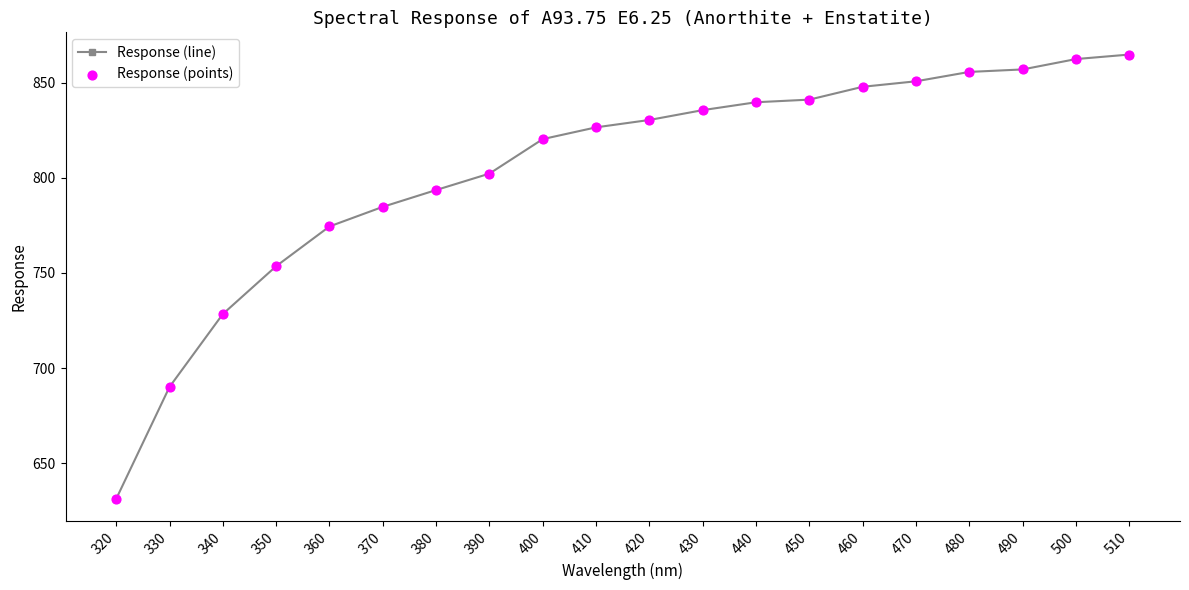

What is the value of the 14th point from the left?

841.0